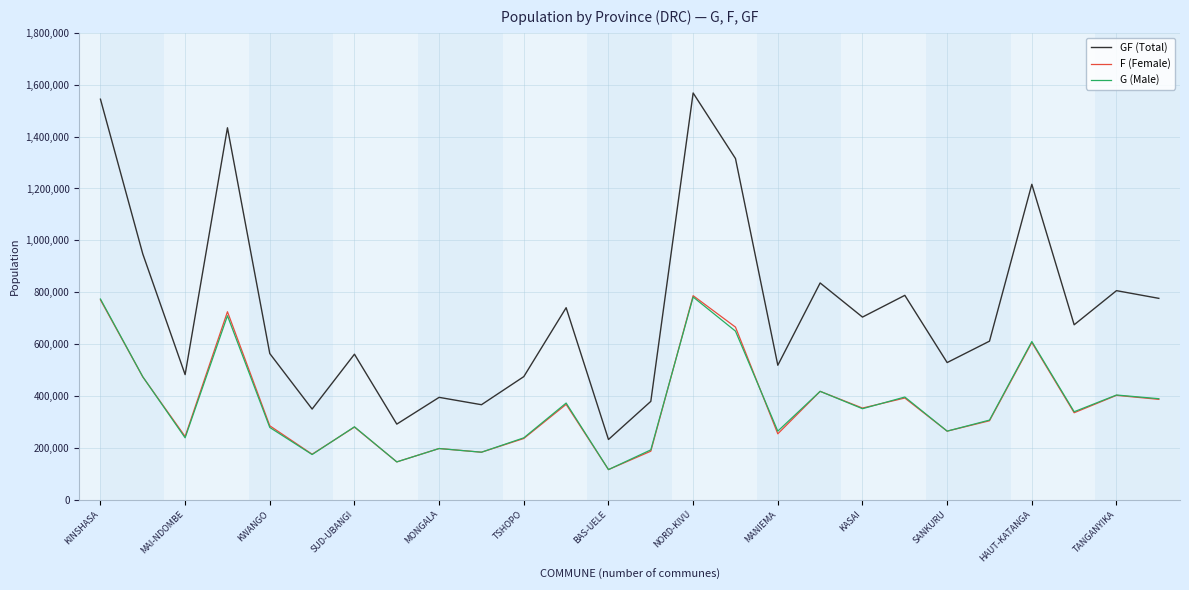

What is the maximum value for GF (Total)?

1568172